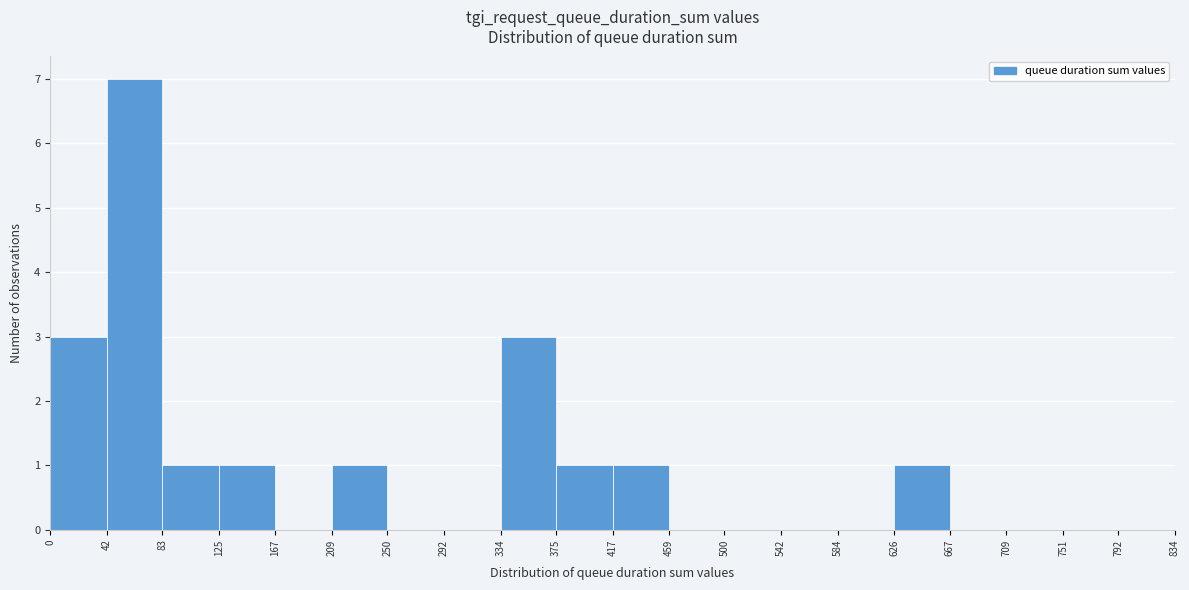

Which range on the x-axis has the tallest bar?

42 to 83